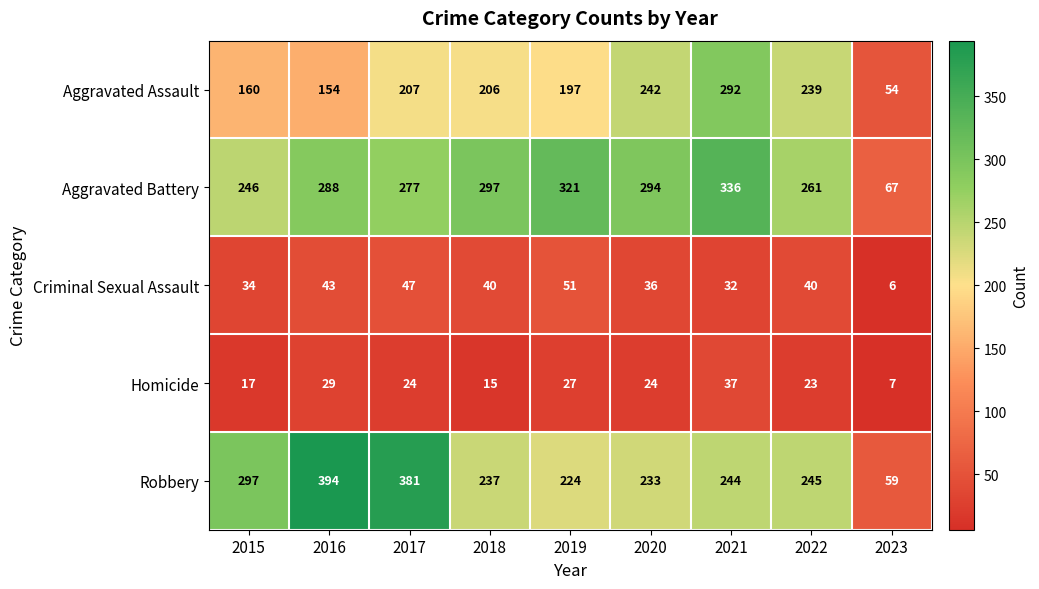

Which label corresponds to the largest value in the chart?

2016